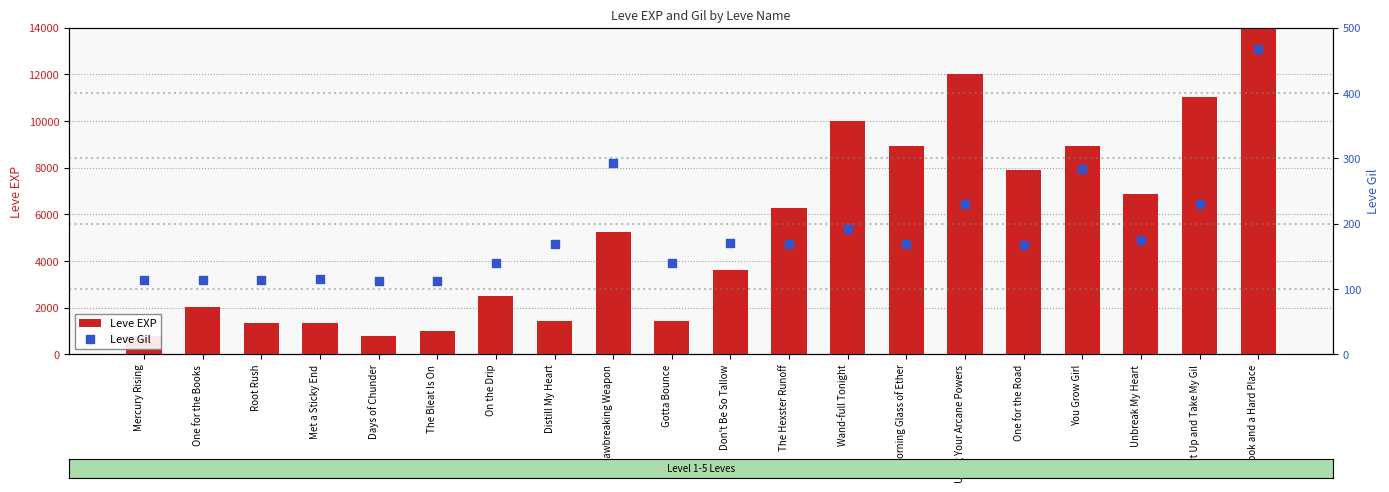

At which category is the sum across all series the highest?

Book and a Hard Place